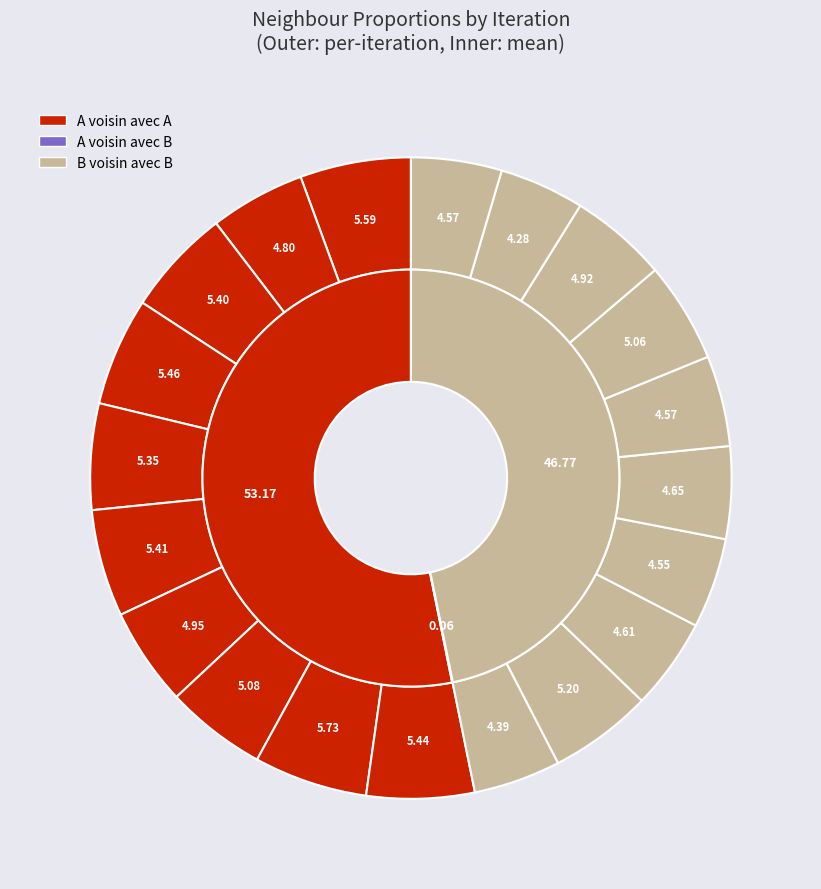

To the nearest percent, what is the average slice percentage?

10%